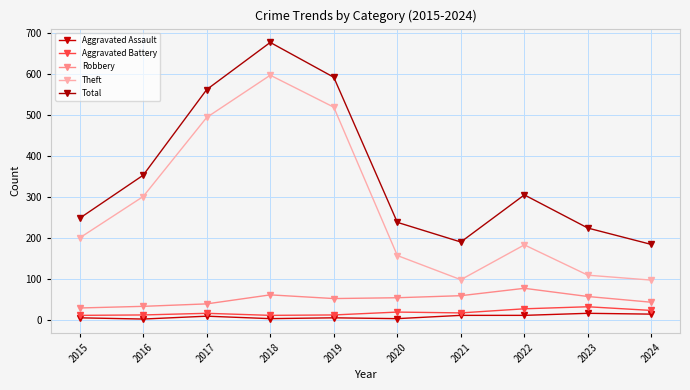

True or false: Total has a value of 148 at 2023.

False